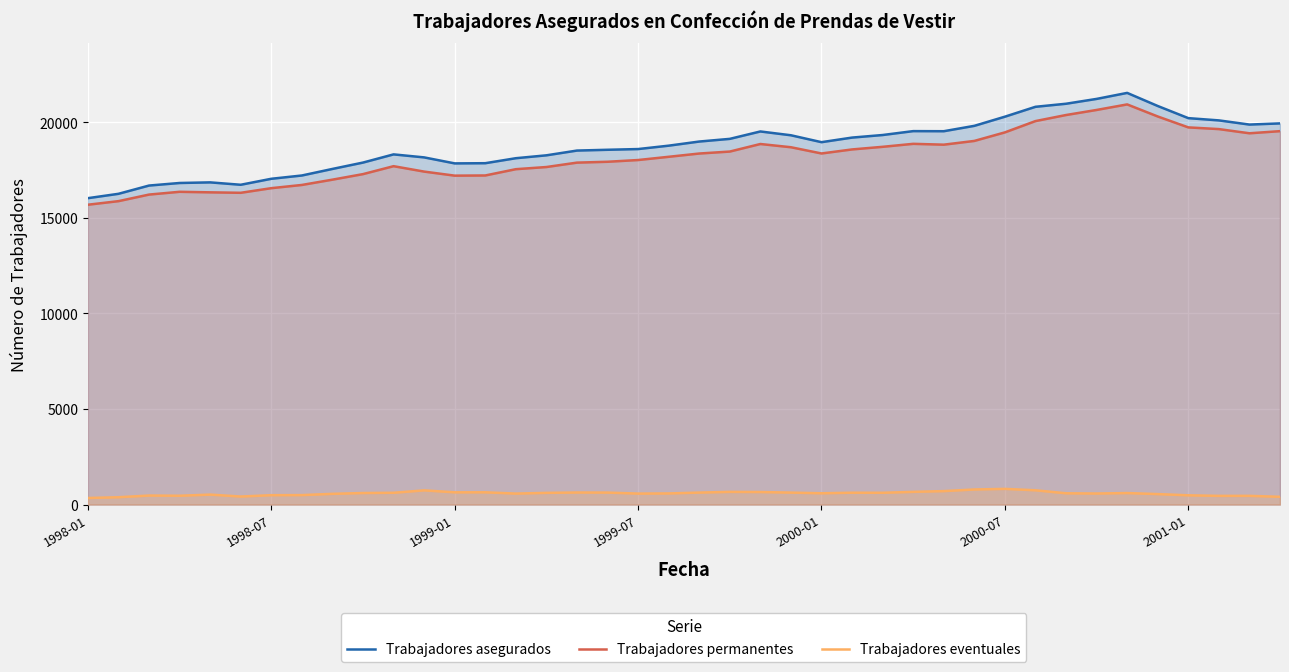

True or false: Trabajadores eventuales and Trabajadores asegurados intersect in this chart.

False